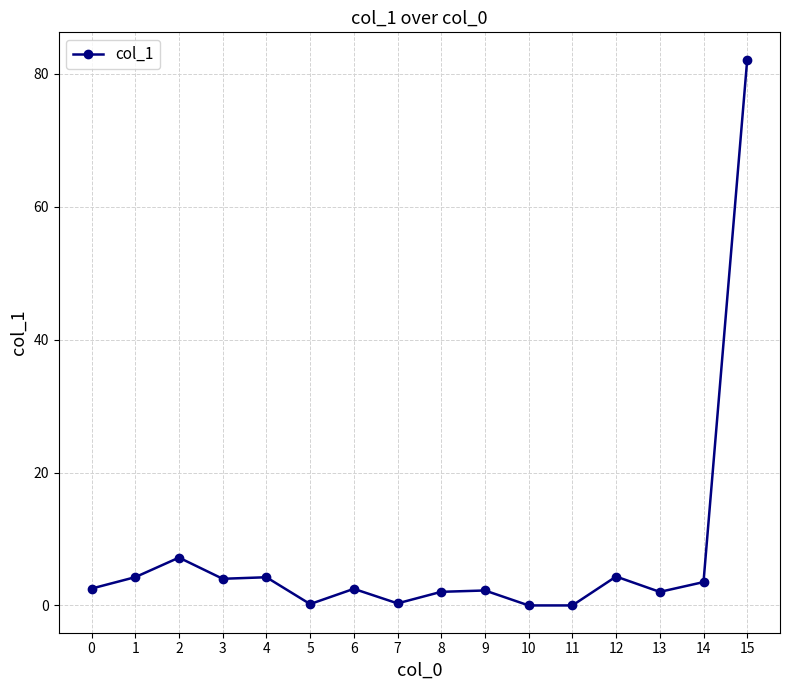

What value does the data have at 14?

3.5